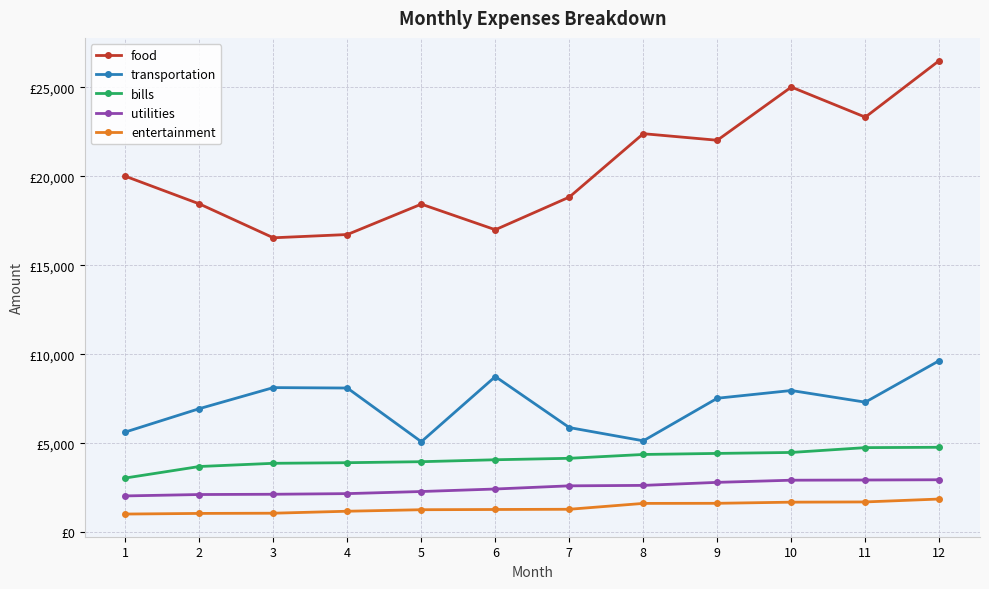

What is the difference between the highest and lowest values at 4?

15535